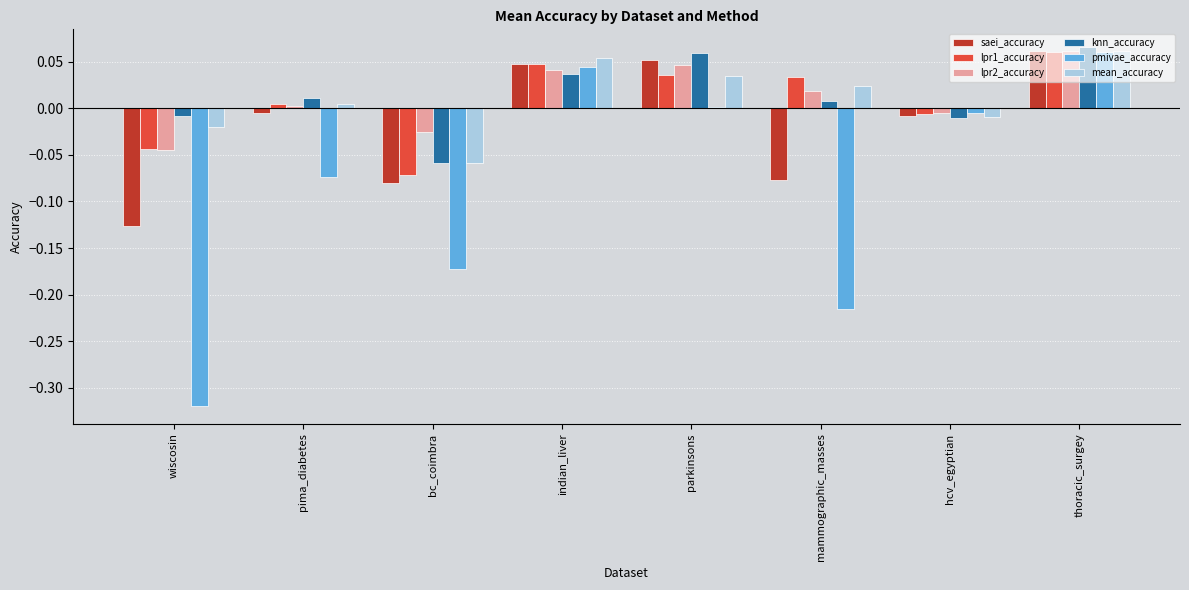

Which series has the widest spread of values?

pmivae_accuracy